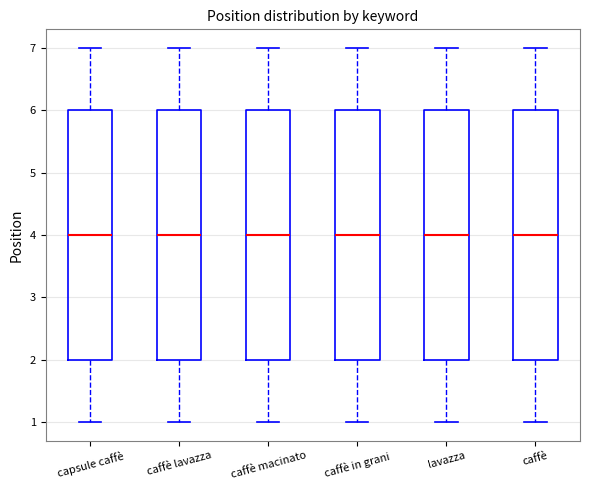

Reading left to right, read every box against the y-axis: the position of its median line, the range the box covers, and the ends of its whiskers. The values are not printed on the chart, so give them approximately, as read against the axis.

capsule caffè: median 4, box 2 to 6, whiskers 1 to 7
caffè lavazza: median 4, box 2 to 6, whiskers 1 to 7
caffè macinato: median 4, box 2 to 6, whiskers 1 to 7
caffè in grani: median 4, box 2 to 6, whiskers 1 to 7
lavazza: median 4, box 2 to 6, whiskers 1 to 7
caffè: median 4, box 2 to 6, whiskers 1 to 7